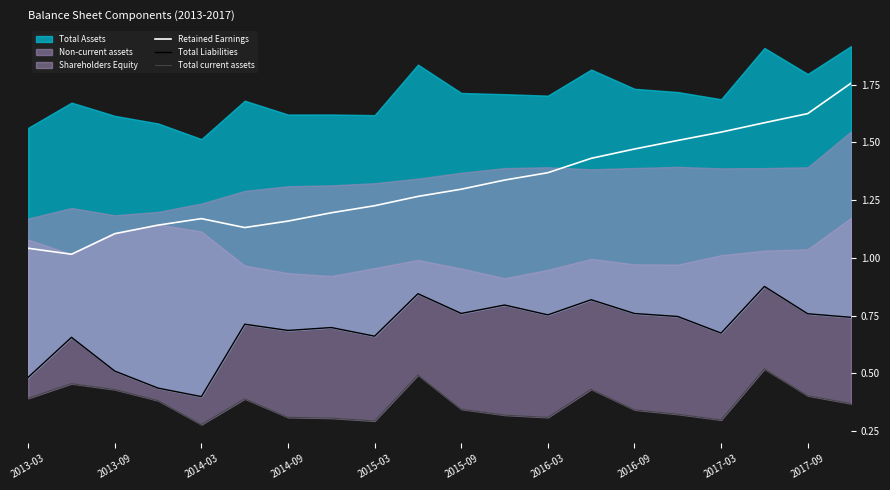

What value does the Total current assets series have at 17?

0.5